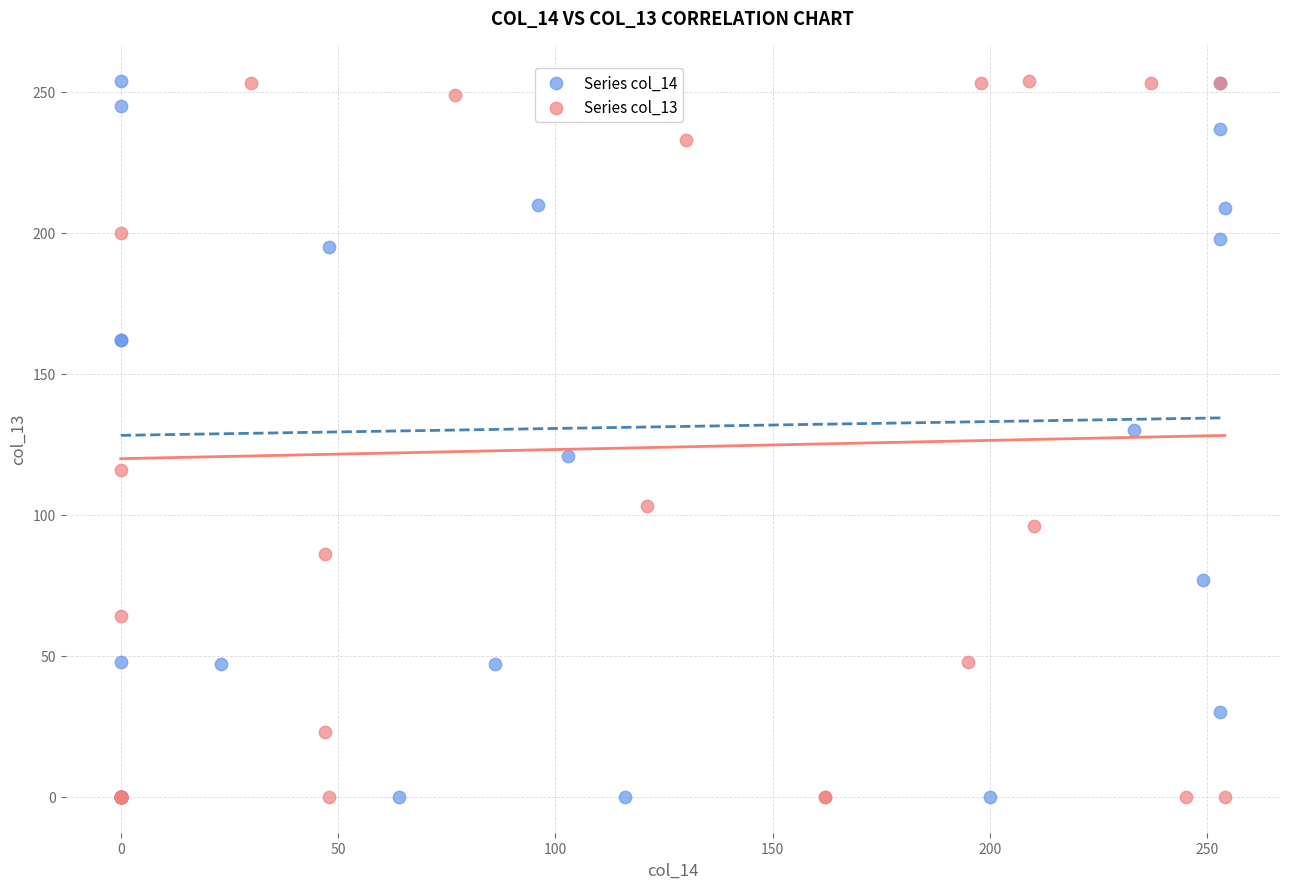

What are all the series names shown in the legend?

Series col_14, Series col_13